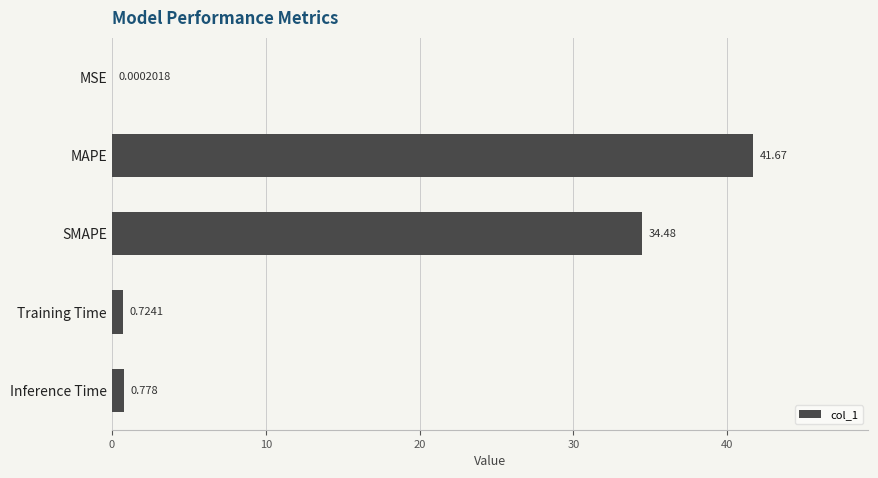

At which category does the chart reach its peak across all series?

MAPE